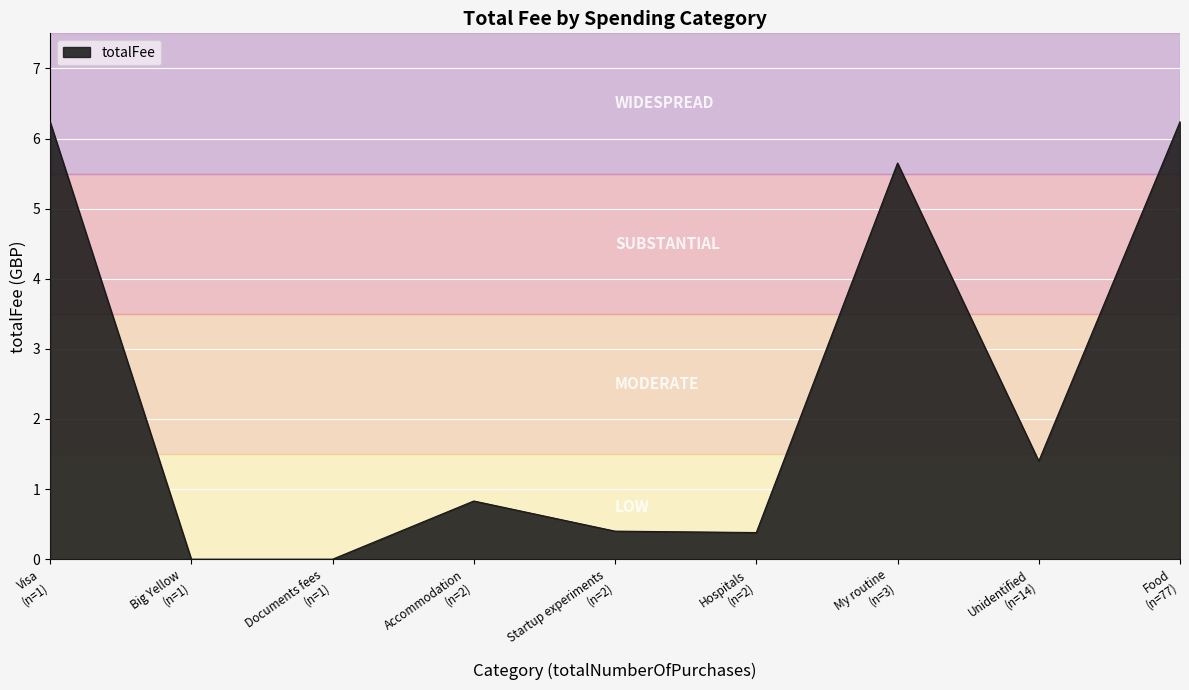

What is the difference between the maximum and minimum values?

6.2